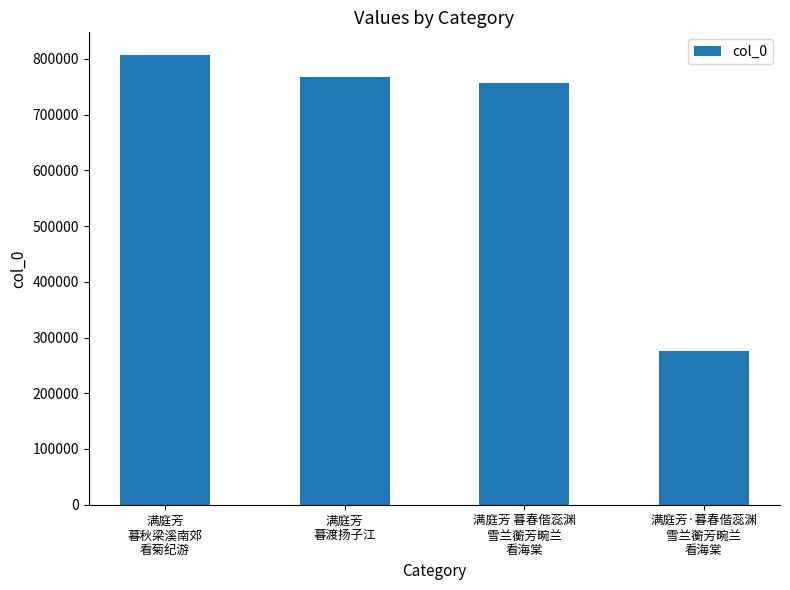

Are the bars grouped side by side (vs. stacked)?

No